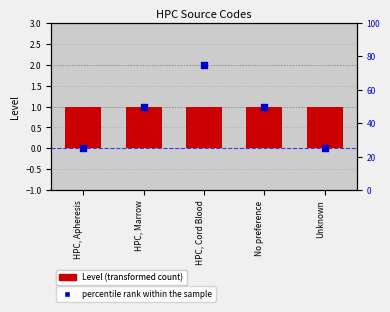

Which series has the widest spread of Y values?

percentile rank within the sample